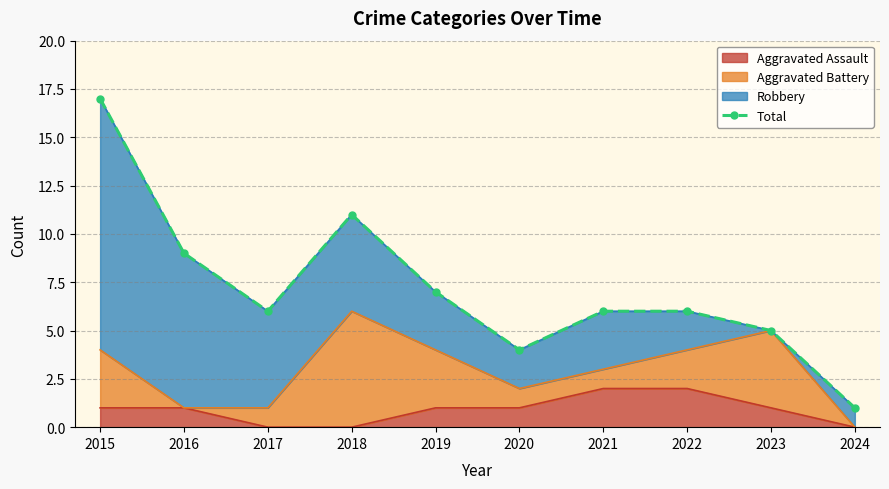

What is the minimum value shown in the chart?

1